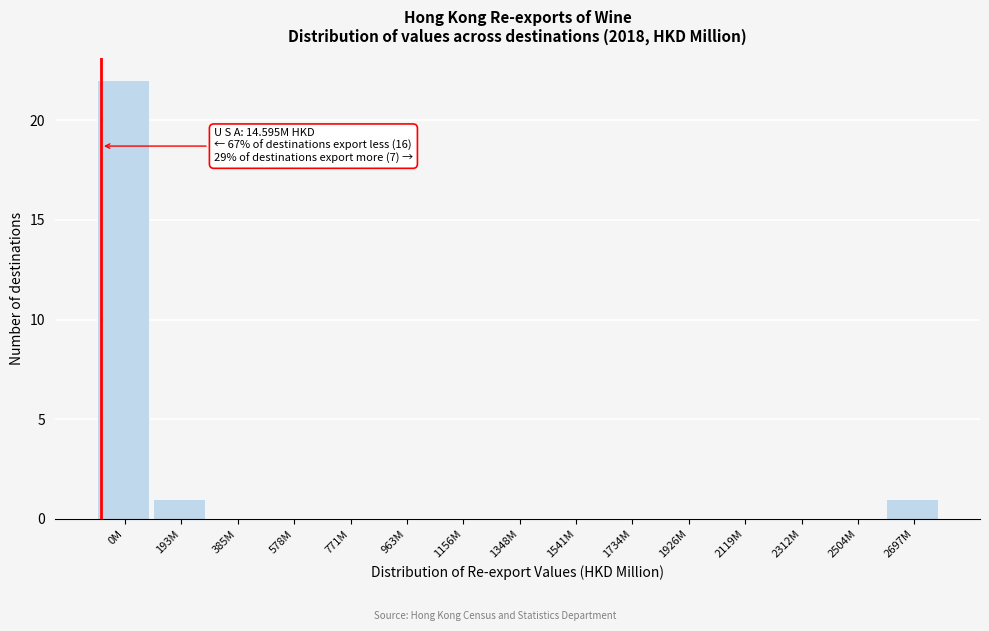

Reading right to left, what are all the values shown in this chart?

2697M=1	2504M=0	2312M=0	2119M=0	1926M=0	1734M=0	1541M=0	1348M=0	1156M=0	963M=0	771M=0	578M=0	385M=0	193M=1	0M=22